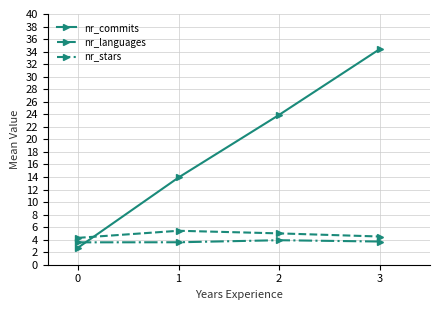

Is it true that nr_commits equals 35.9 at 2?

False